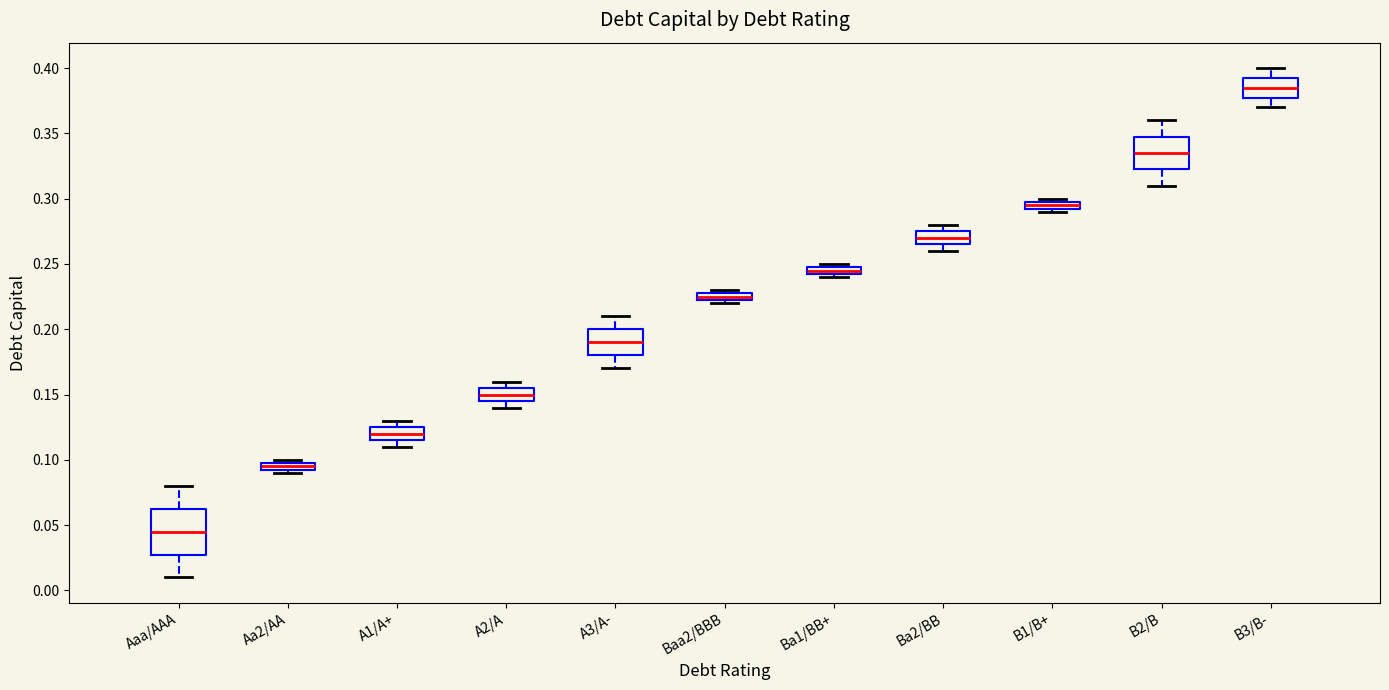

Where is the lower edge of the box for B2/B on the y-axis? The values are not printed on the chart, so give them approximately, as read against the axis.

0.325